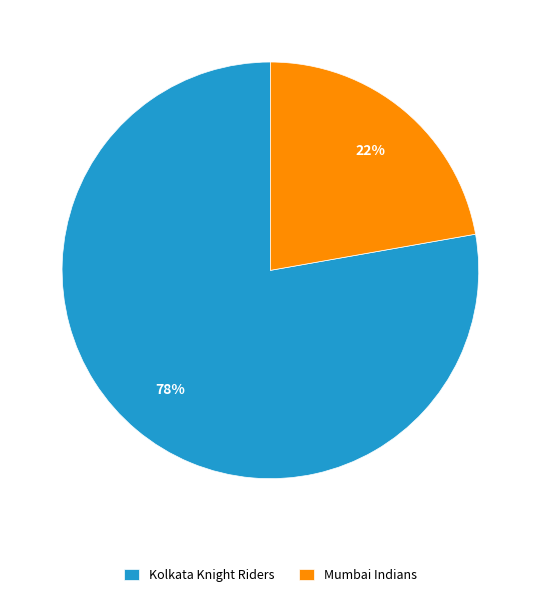

How many segments does this pie chart have?

2